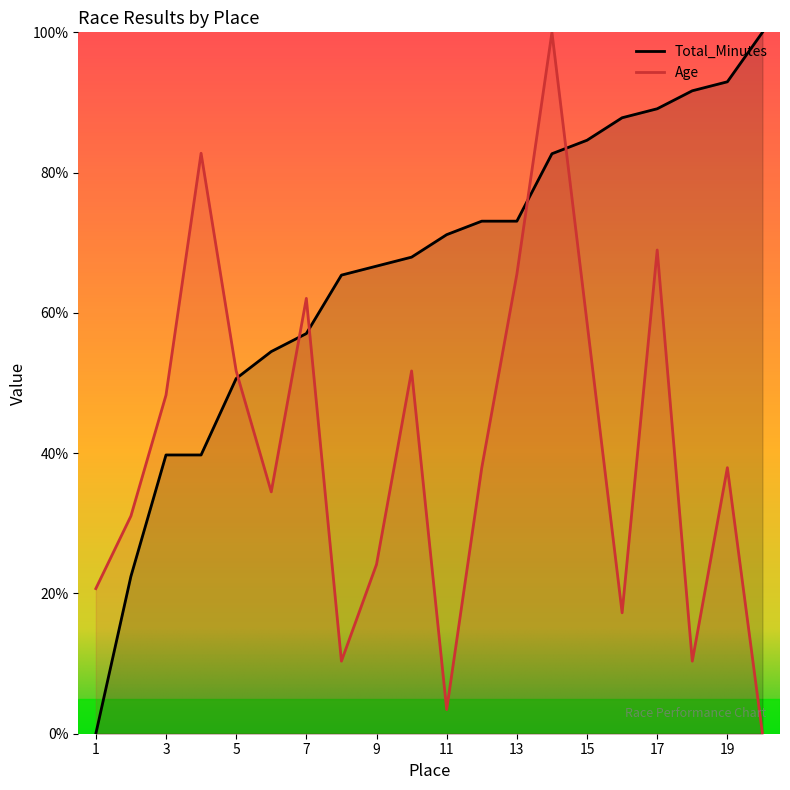

List the series in order of their peak value, lowest first.

Total_Minutes, Age